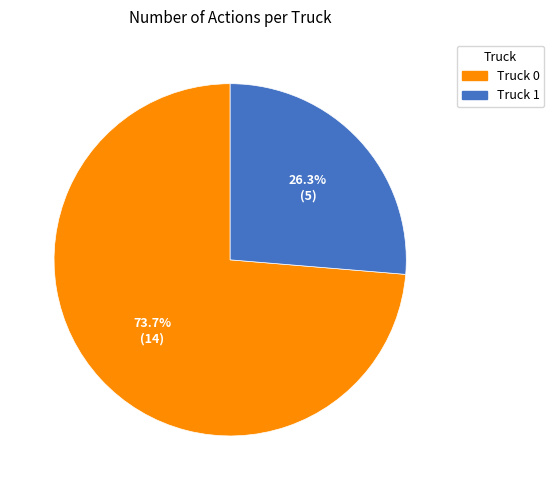

To the nearest percent, what percentage of the pie is Truck 1?

26%